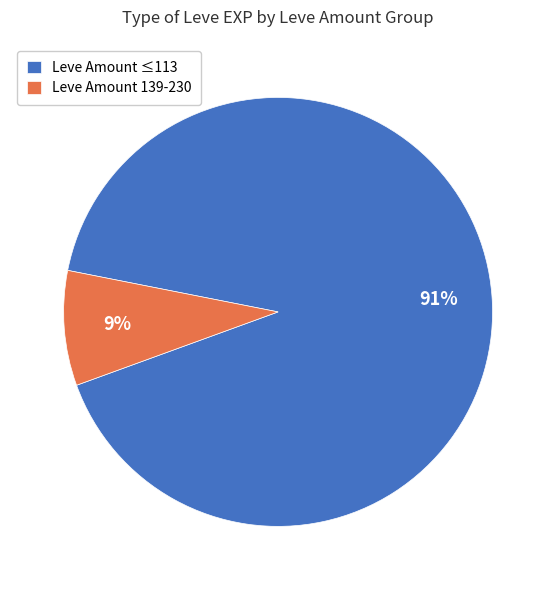

How many segments does this pie chart have?

2